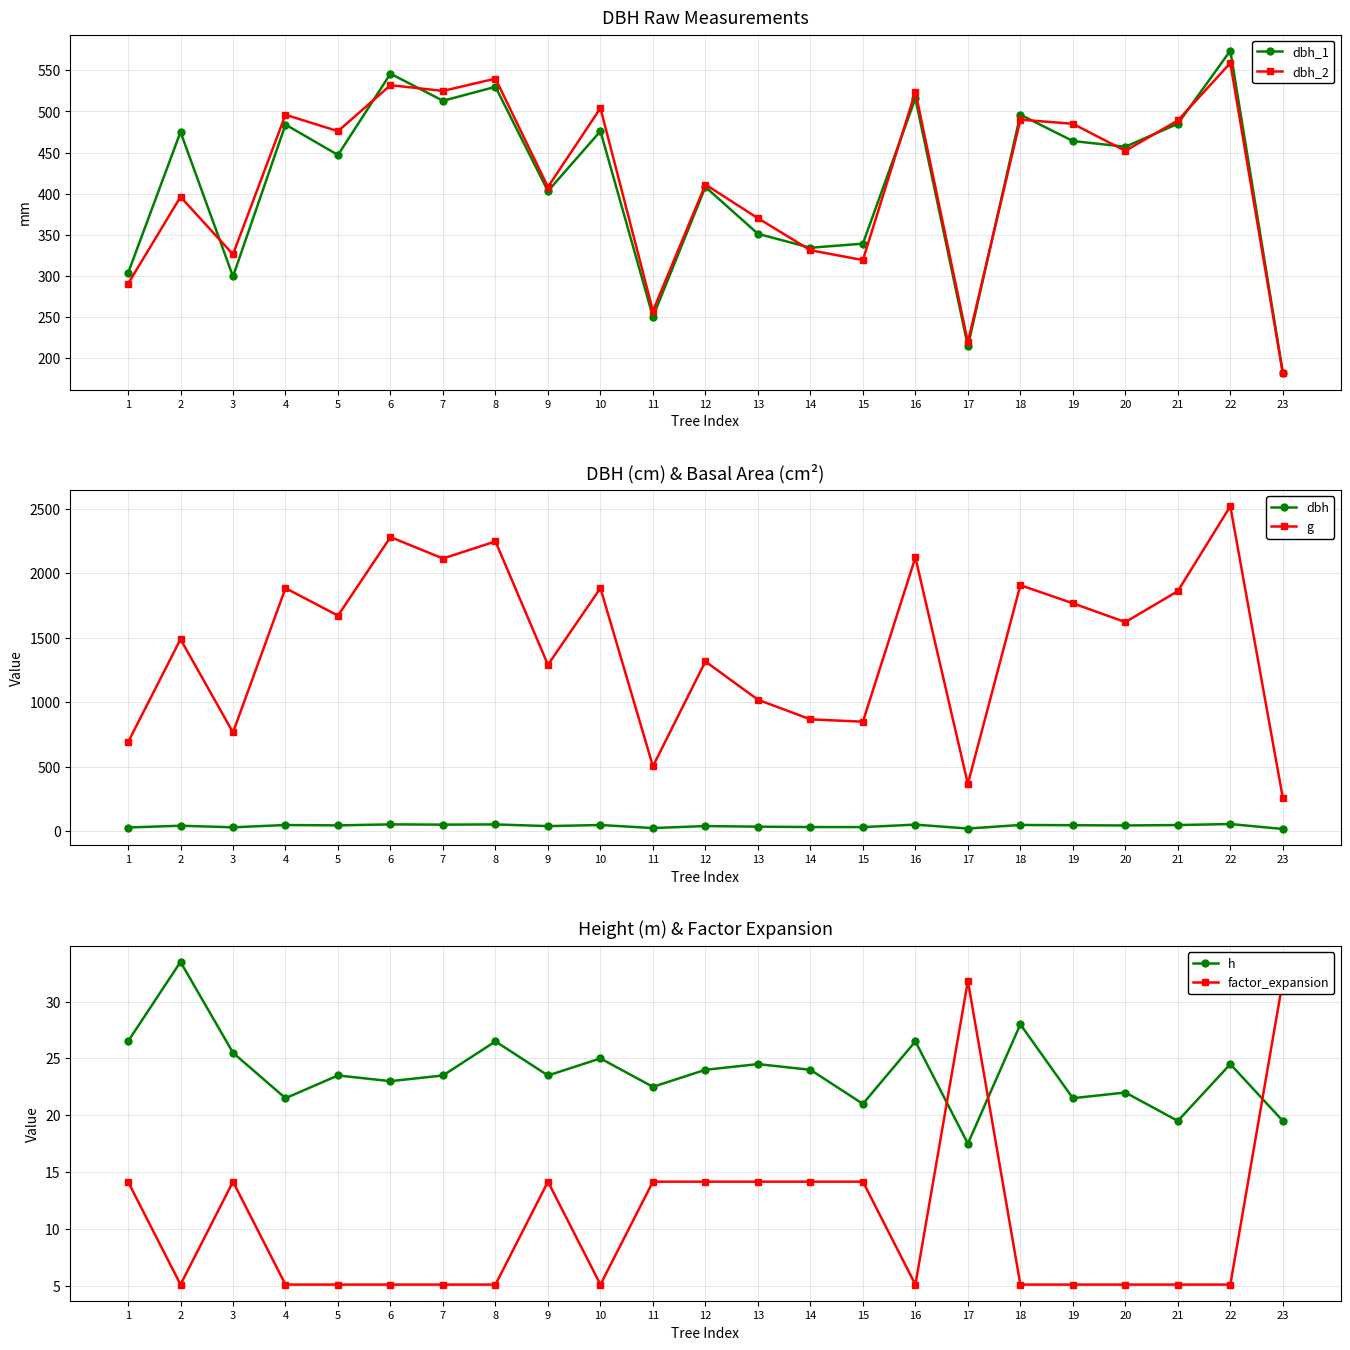

What is the average value of the dbh series?

41.6